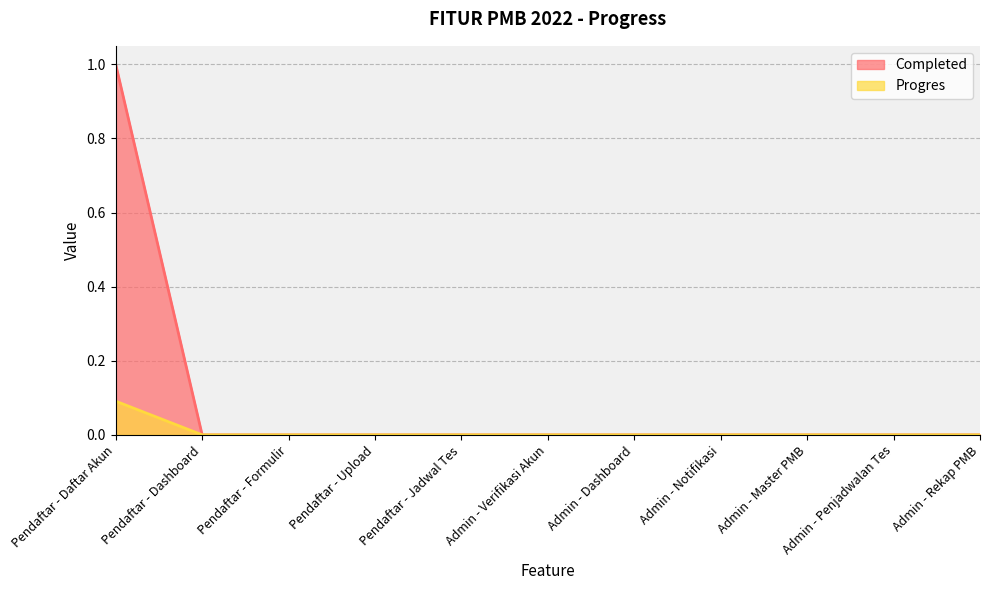

How many positive values does the Completed series have?

1